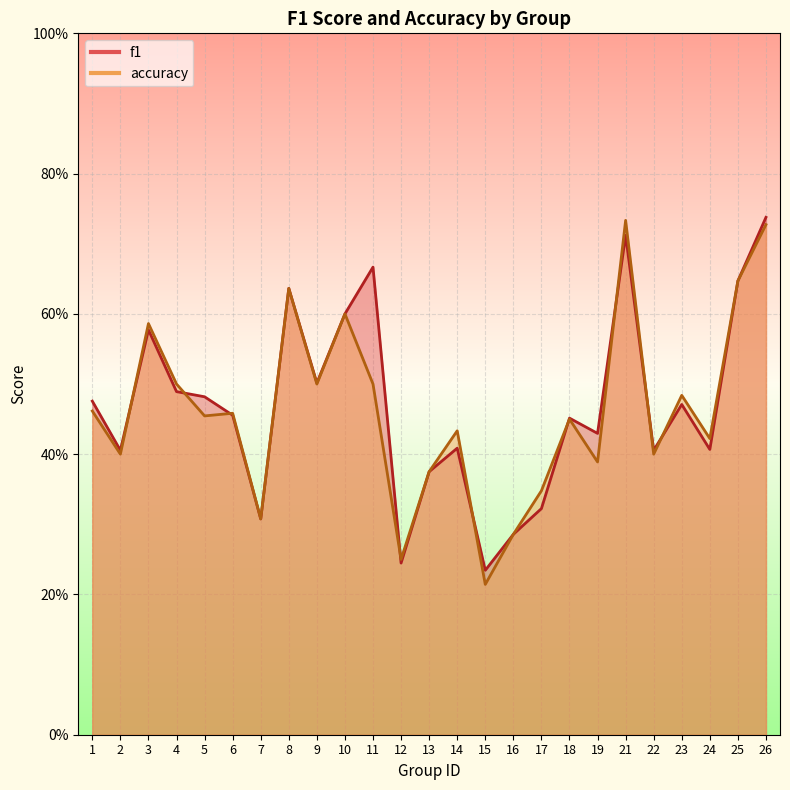

Reading right to left, extract all data points from this chart.

f1: 26=0.7	25=0.6	24=0.4	23=0.5	22=0.4	21=0.7	19=0.4	18=0.5	17=0.3	16=0.3	15=0.2	14=0.4	13=0.4	12=0.2	11=0.7	10=0.6	9=0.5	8=0.6	7=0.3	6=0.5	5=0.5	4=0.5	3=0.6	2=0.4	1=0.5
accuracy: 26=0.7	25=0.6	24=0.4	23=0.5	22=0.4	21=0.7	19=0.4	18=0.5	17=0.3	16=0.3	15=0.2	14=0.4	13=0.4	12=0.2	11=0.5	10=0.6	9=0.5	8=0.6	7=0.3	6=0.5	5=0.5	4=0.5	3=0.6	2=0.4	1=0.5